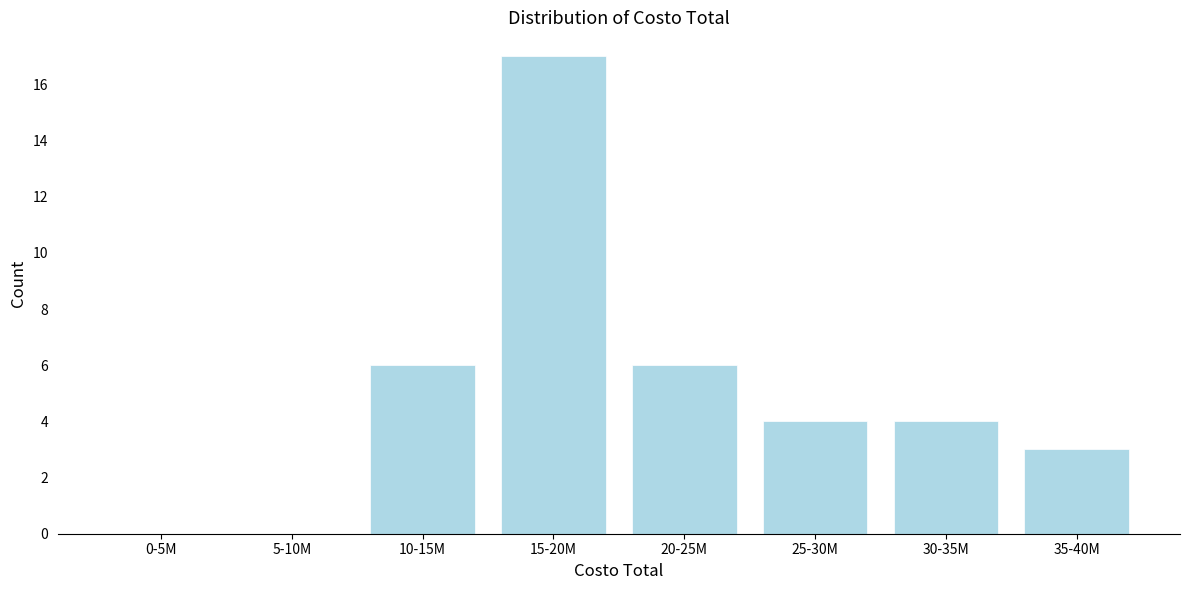

Reading right to left, list all the values displayed in this chart.

35-40M=3	30-35M=4	25-30M=4	20-25M=6	15-20M=17	10-15M=6	5-10M=0	0-5M=0